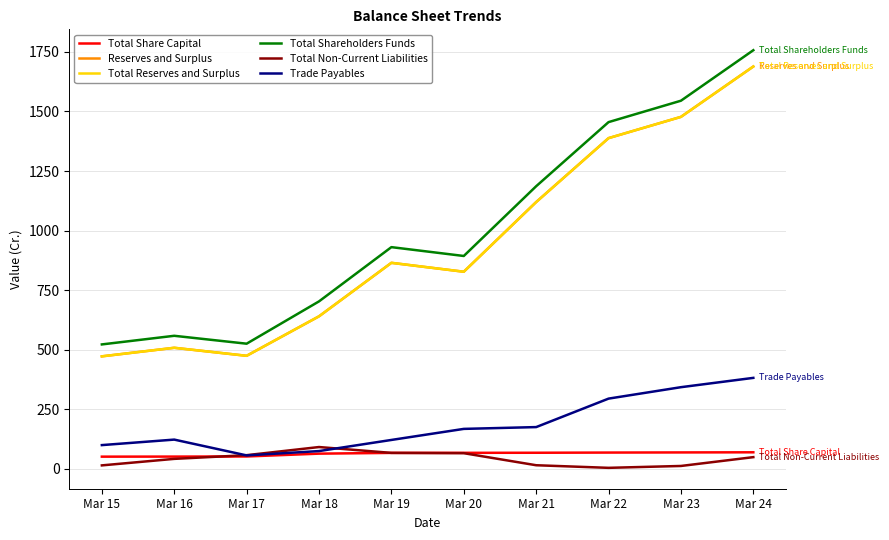

How many lines are shown in the chart?

6